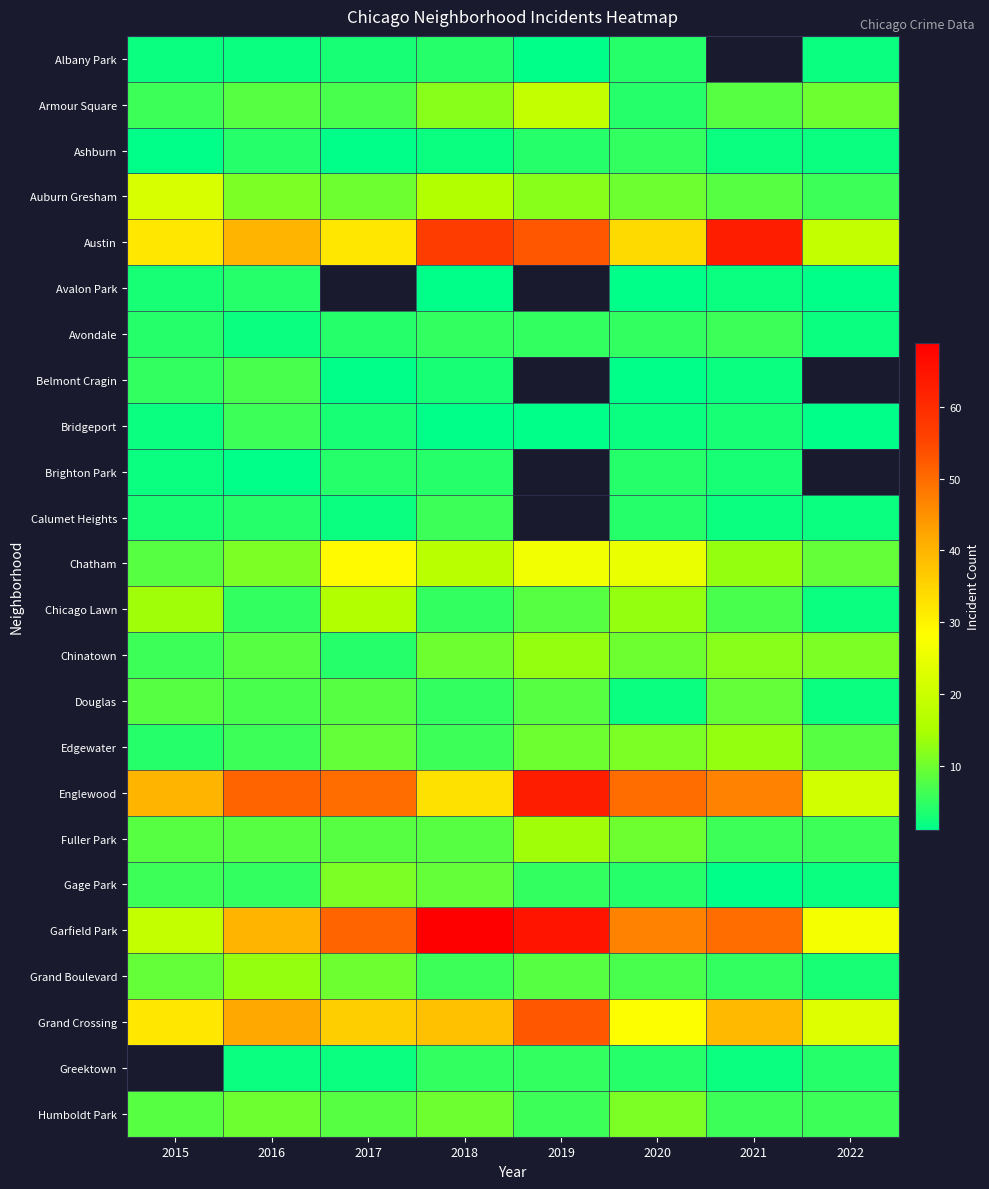

Rank the categories by Armour Square value from lowest to highest.

2020, 2015, 2017, 2016, 2021, 2022, 2018, 2019